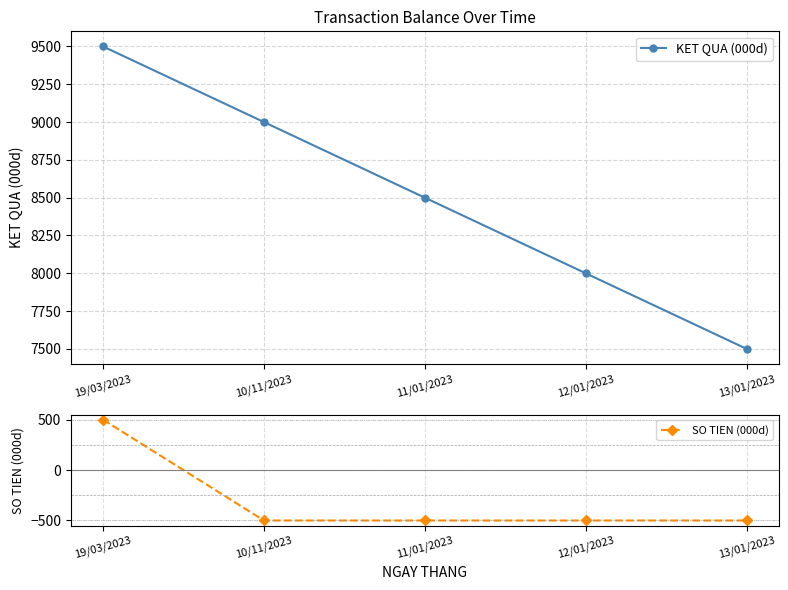

Which series has the largest total across all categories?

KET QUA (000d)